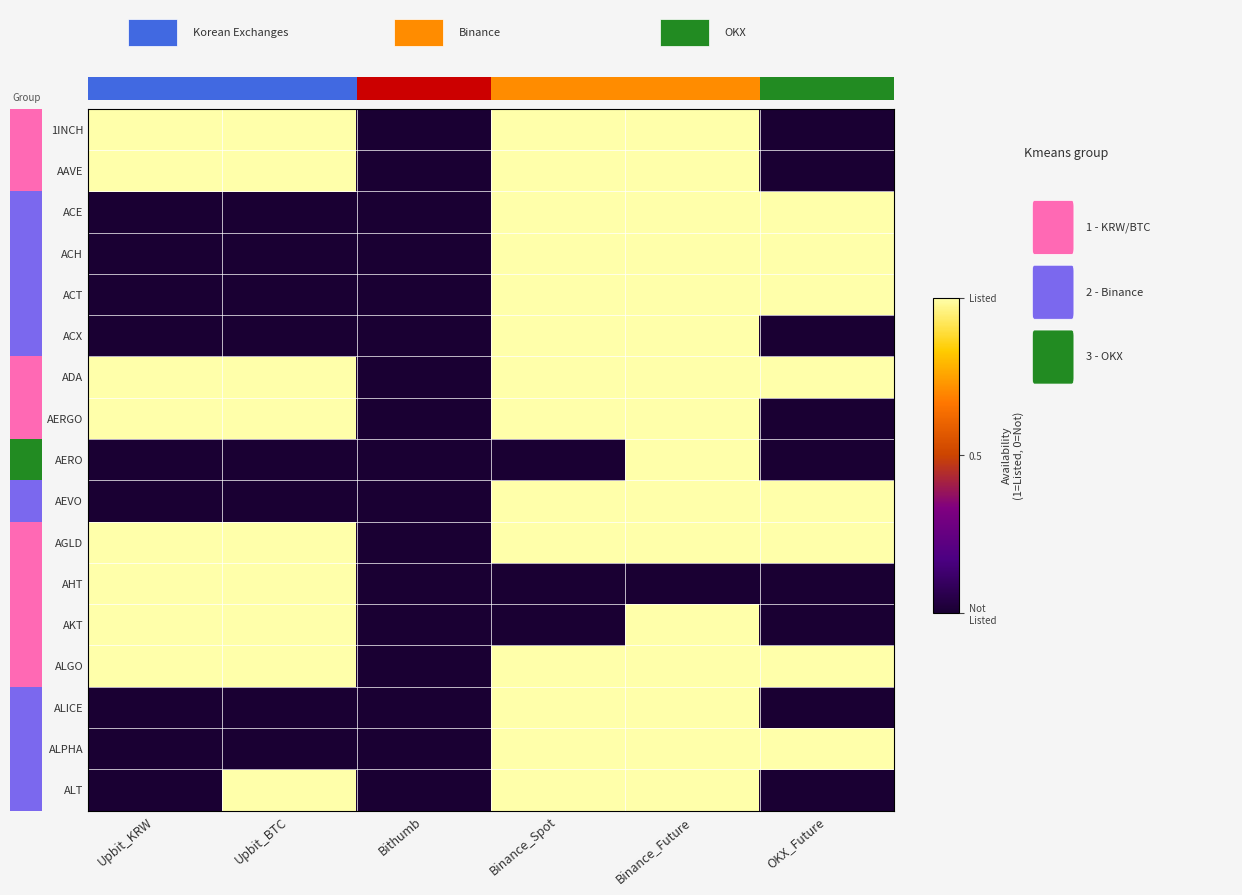

The ACT series shows 0 at Binance_Spot. True or false?

False